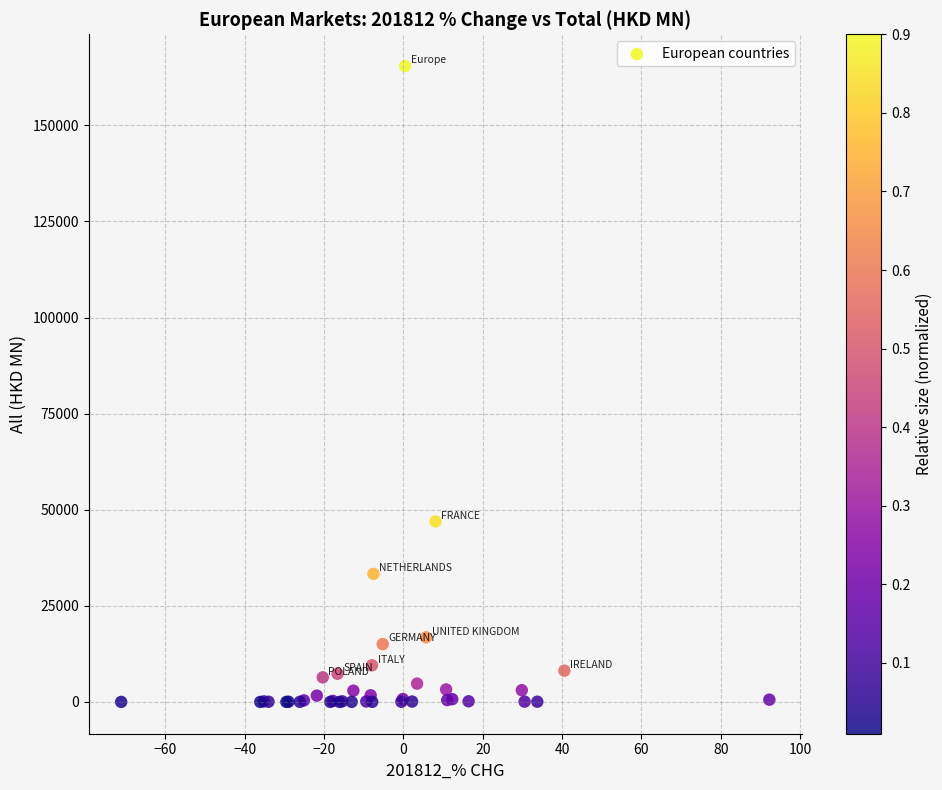

What Y value in the scatter plot is closest to 82708?

46952.8